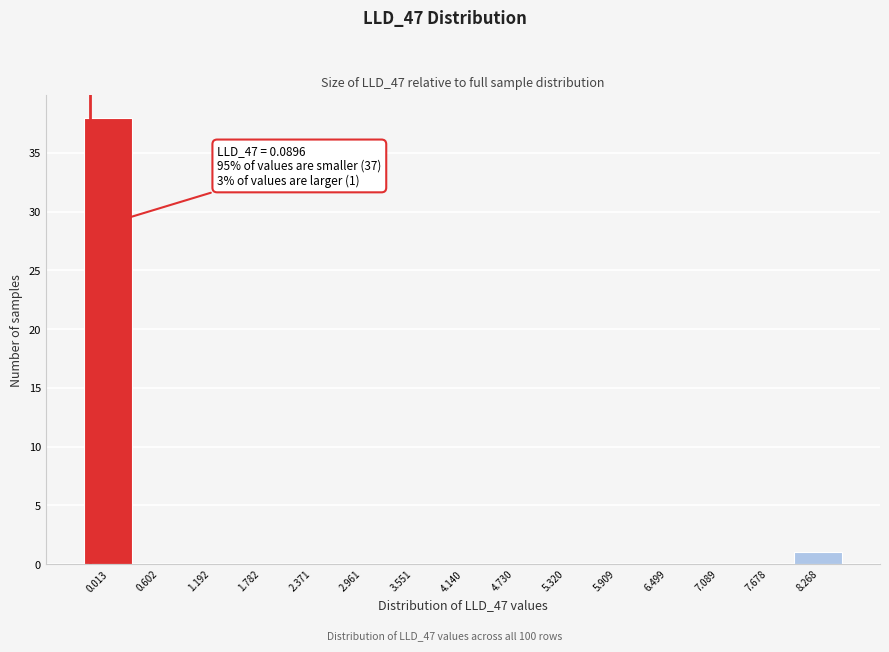

Reading left to right, list all the values displayed in this chart.

0.013=38	0.602=0	1.192=0	1.782=0	2.371=0	2.961=0	3.551=0	4.140=0	4.730=0	5.320=0	5.909=0	6.499=0	7.089=0	7.678=0	8.268=1